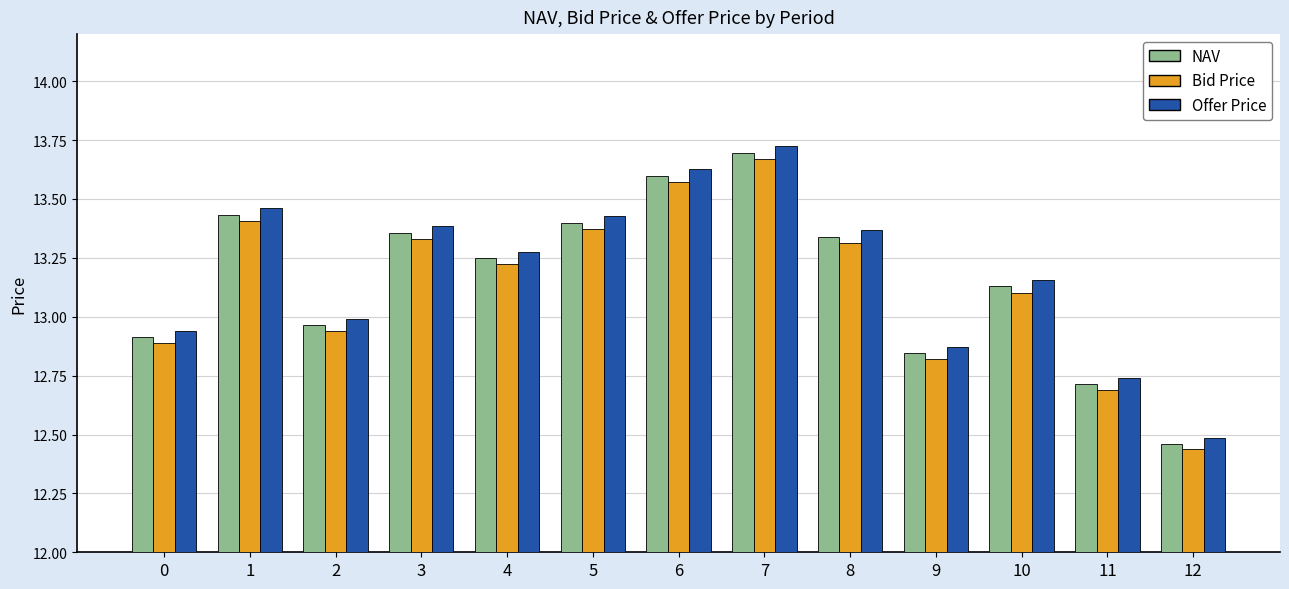

Which category has the lowest value across all series?

12